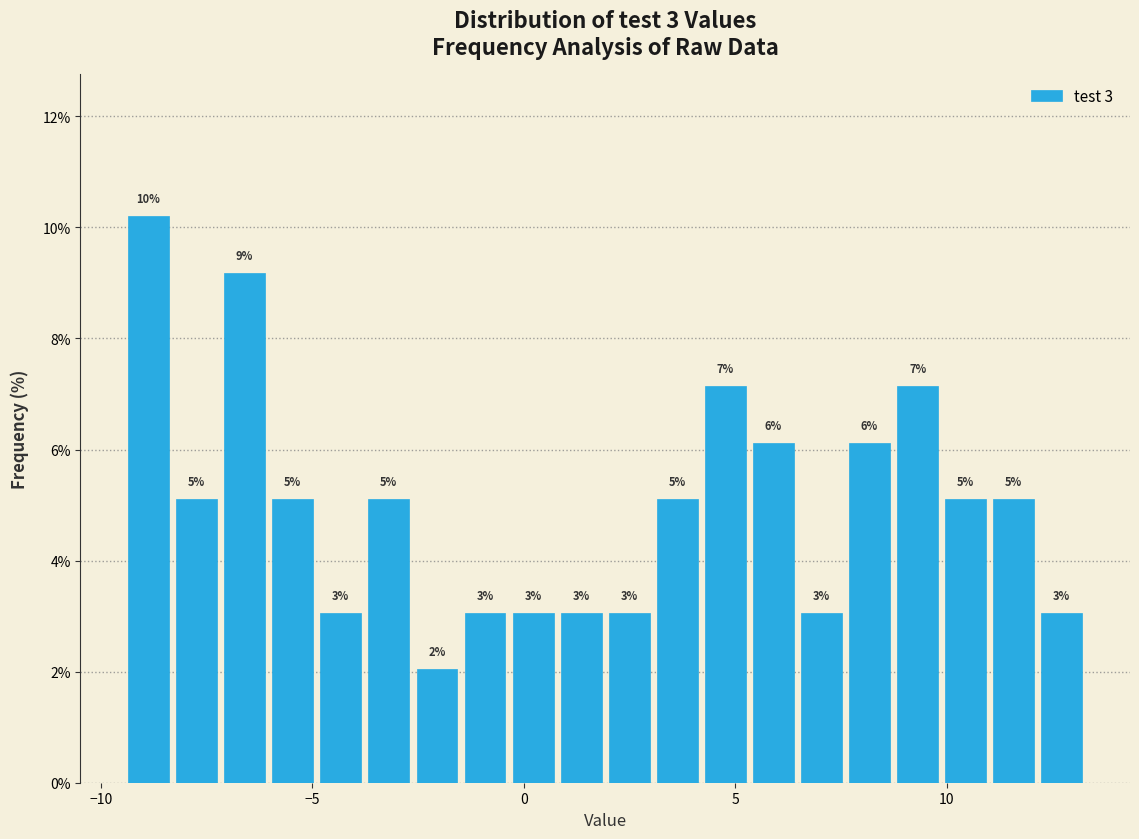

Read against the x-axis, roughly where is the centre of the tallest bar?

-9.0